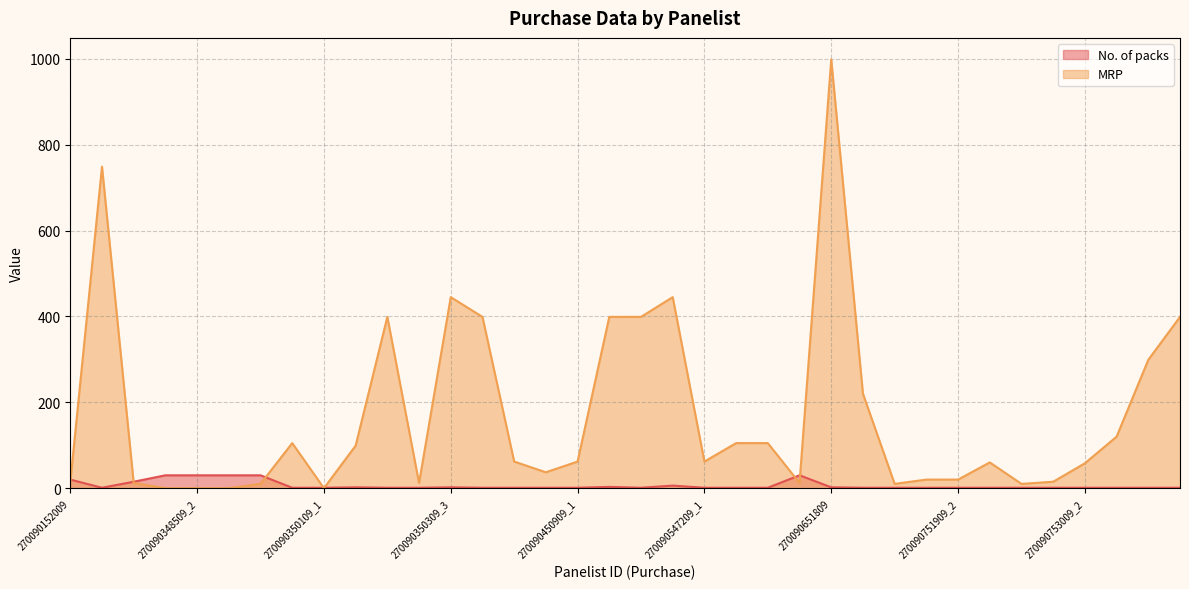

At which category is the sum across all series the highest?

270090651809